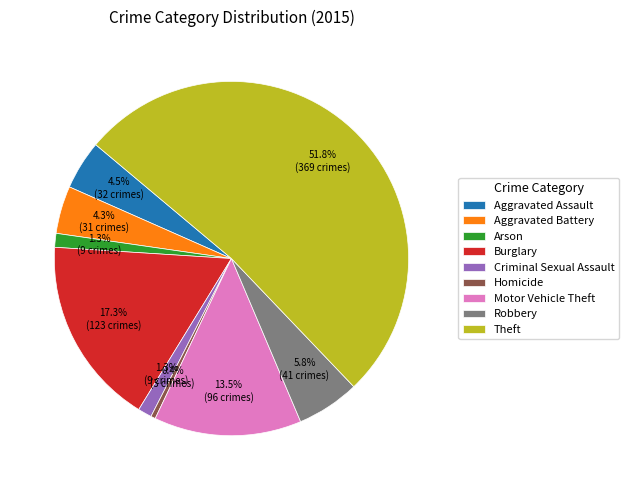

What percentage do Motor Vehicle Theft and Homicide together represent?

13.9%